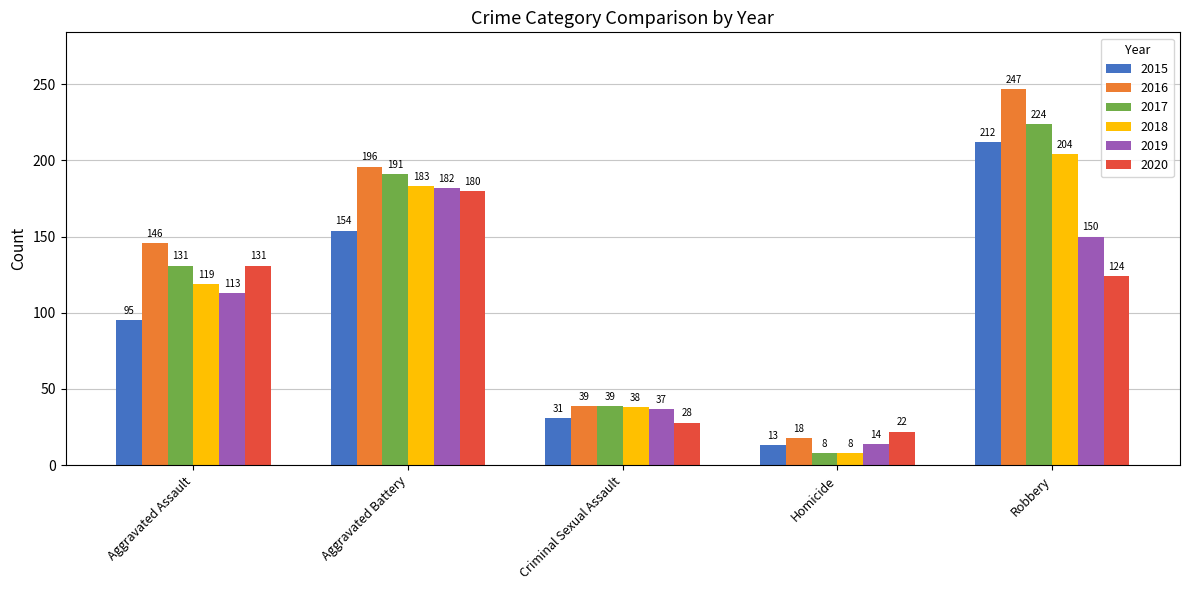

What are all the series names shown in the legend?

2015, 2016, 2017, 2018, 2019, 2020